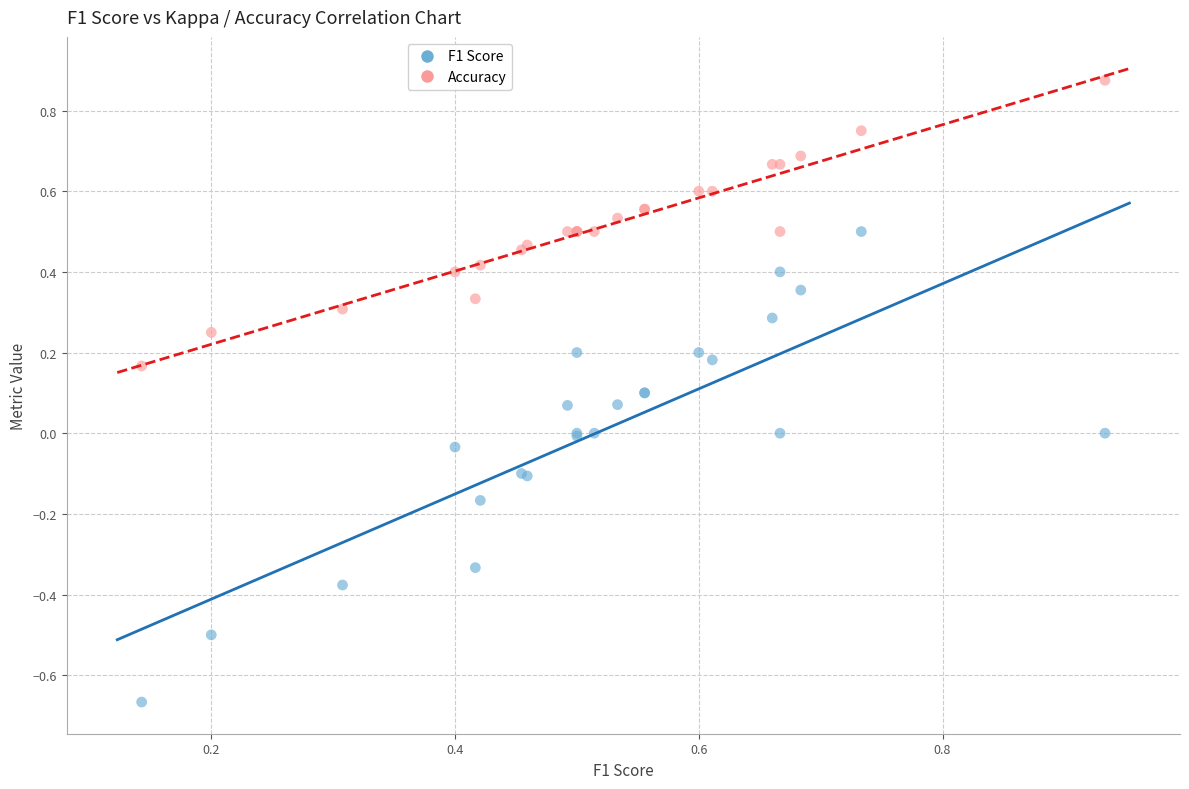

Which series contains the lowest Y value?

F1 Score